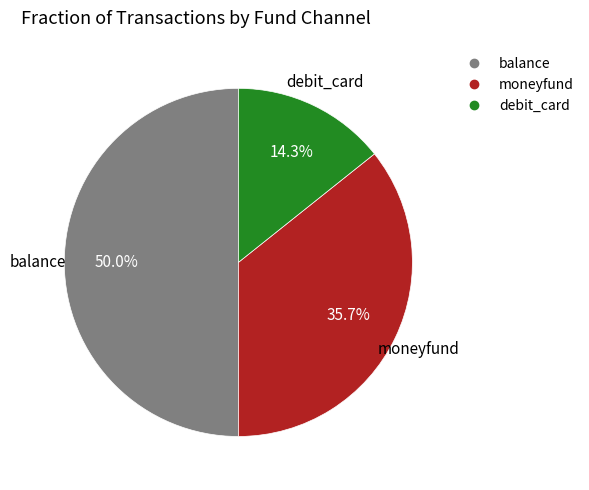

Between debit_card and balance, which is larger?

balance